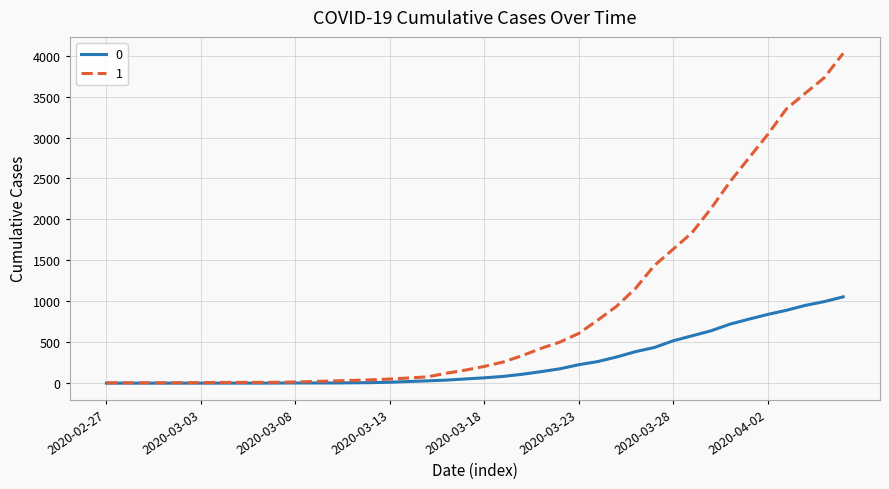

Rank the series by their average value, from lowest to highest.

0, 1